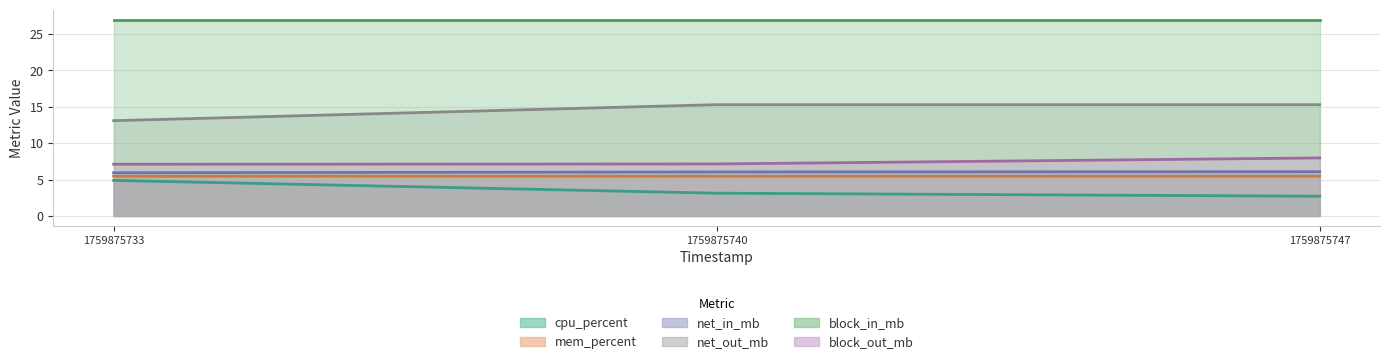

What is the average value of the block_out_mb series?

7.4